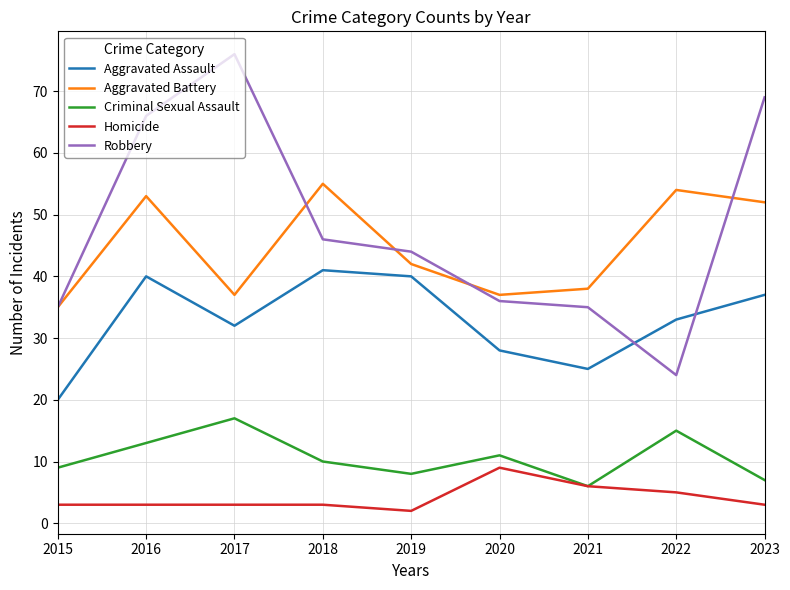

At which category does Aggravated Battery reach its first local peak?

2016